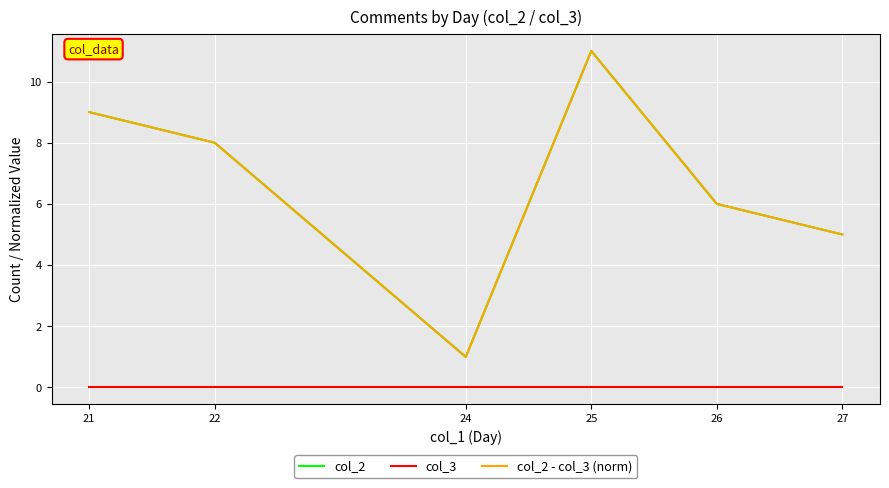

At which category is the sum across all series the highest?

25